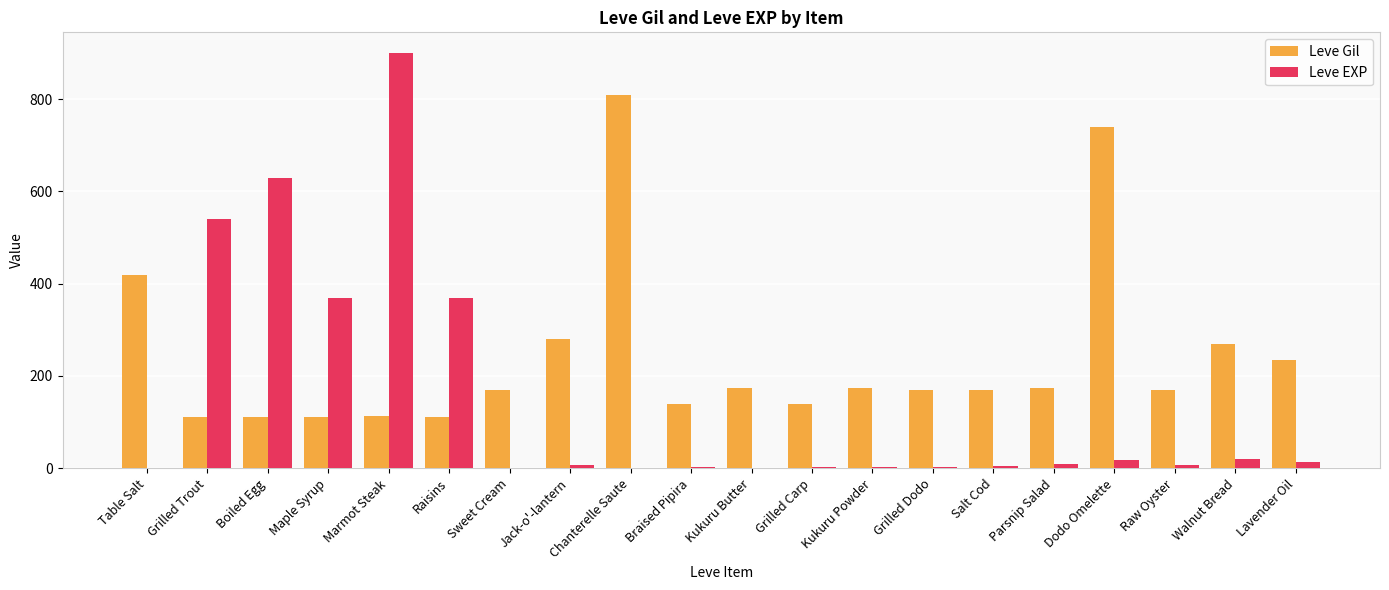

Is the value of Leve Gil at Table Salt greater than the value of Leve EXP at Raisins?

Yes